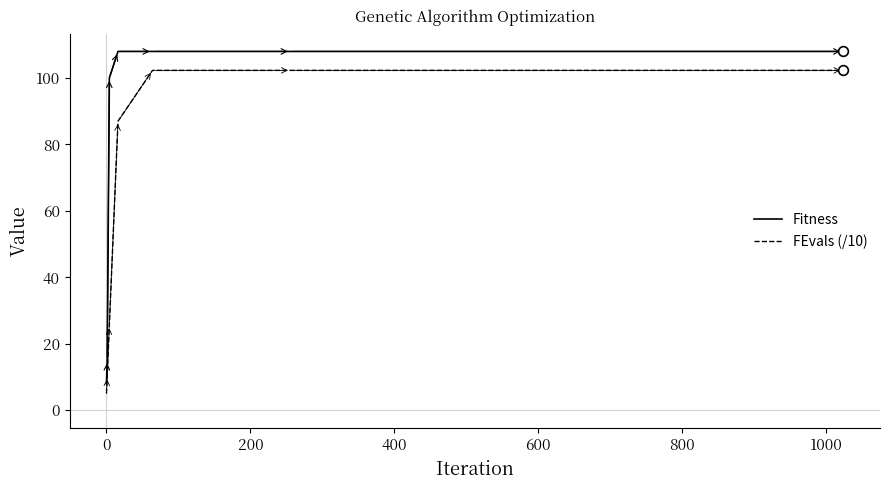

Which series has the widest spread of values?

Fitness